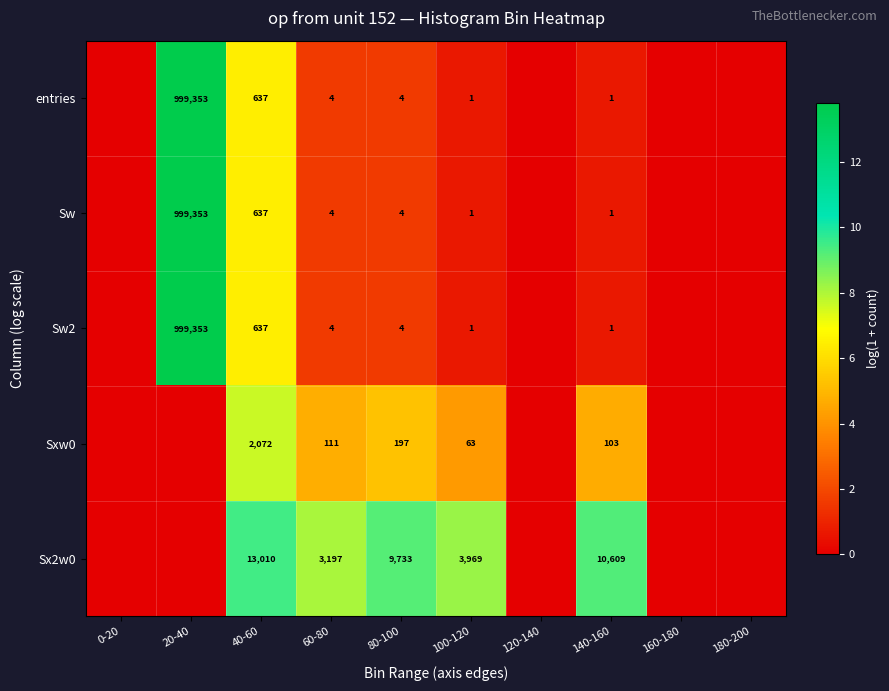

Is it true that entries equals 1 at 140-160?

True